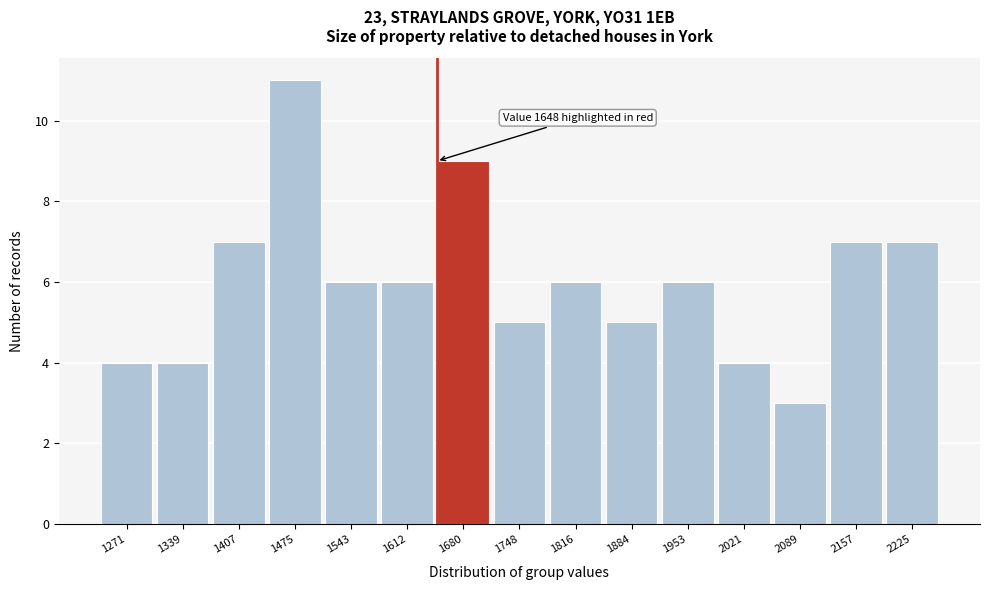

Which range on the x-axis has the tallest bar?

1440 to 1510